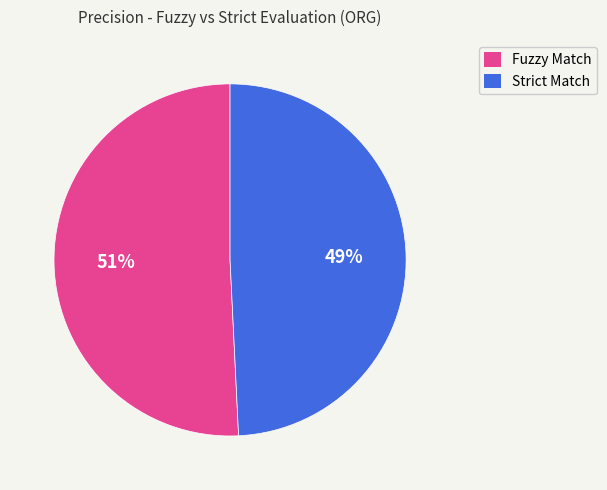

Is there any slice that represents more than half of the pie?

Yes